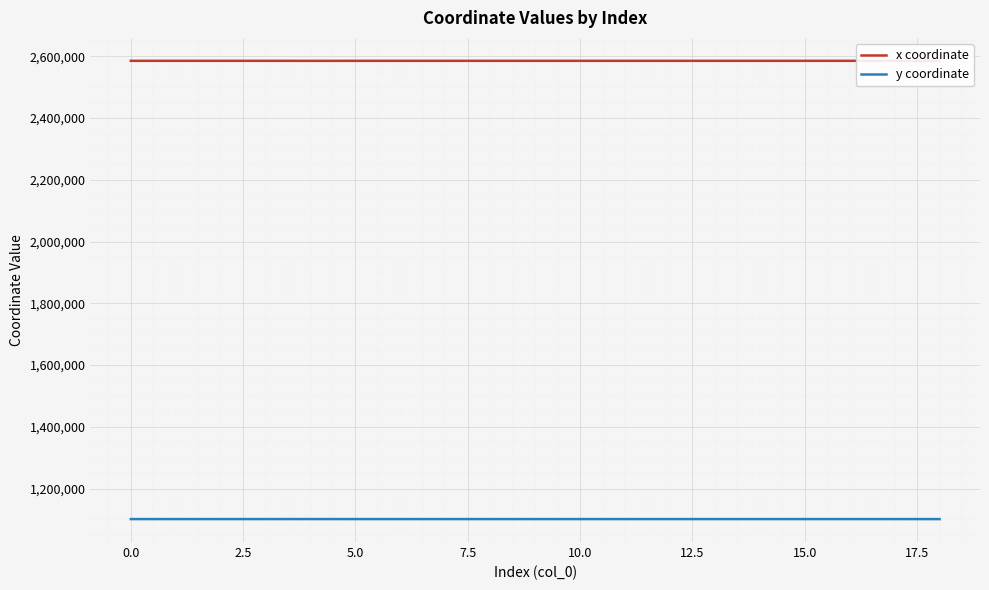

Reading left to right, extract all data points from this chart.

x coordinate: 2585610.8	2585605.5	2585612.6	2585582.4	2585510.8	2585541.6	2585557.5	2585563.6	2585564.3	2585571.2	2585572.2	2585576.9	2585579.4	2585580.2	2585583.6	2585584.2	2585592.1	2585592.6	2585648.2
y coordinate: 1101207.3	1101211.0	1101206.1	1101230.0	1101286.2	1101216.6	1101204.7	1101200.0	1101199.4	1101193.5	1101192.7	1101188.6	1101186.5	1101185.8	1101182.9	1101182.4	1101175.7	1101175.2	1101129.8